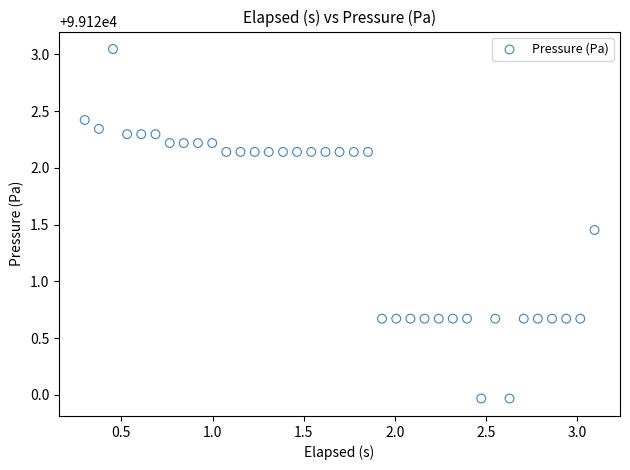

What is the range of X values (max minus min)?

2.8